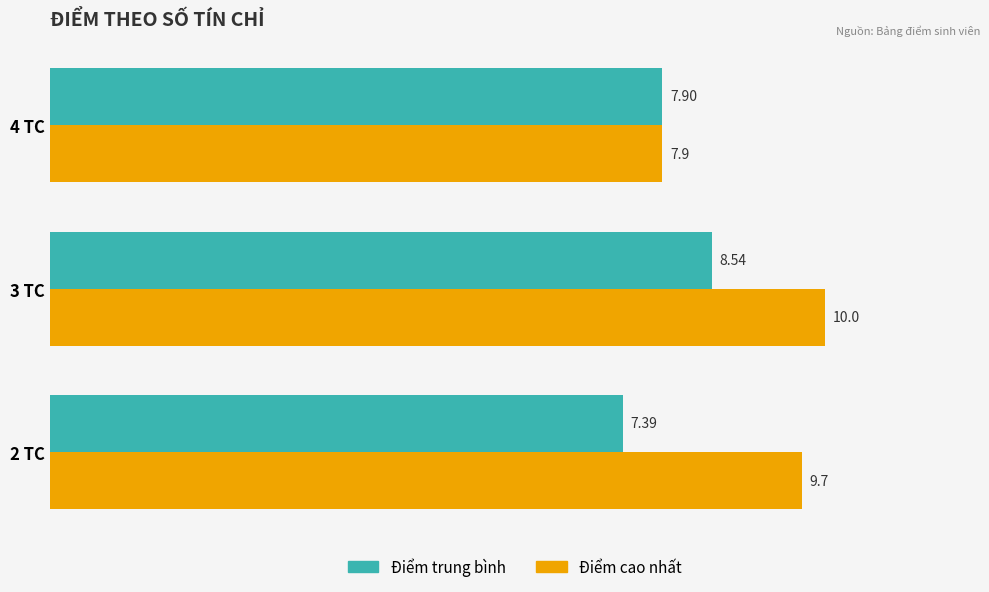

Which series has the largest total across all categories?

Điểm cao nhất